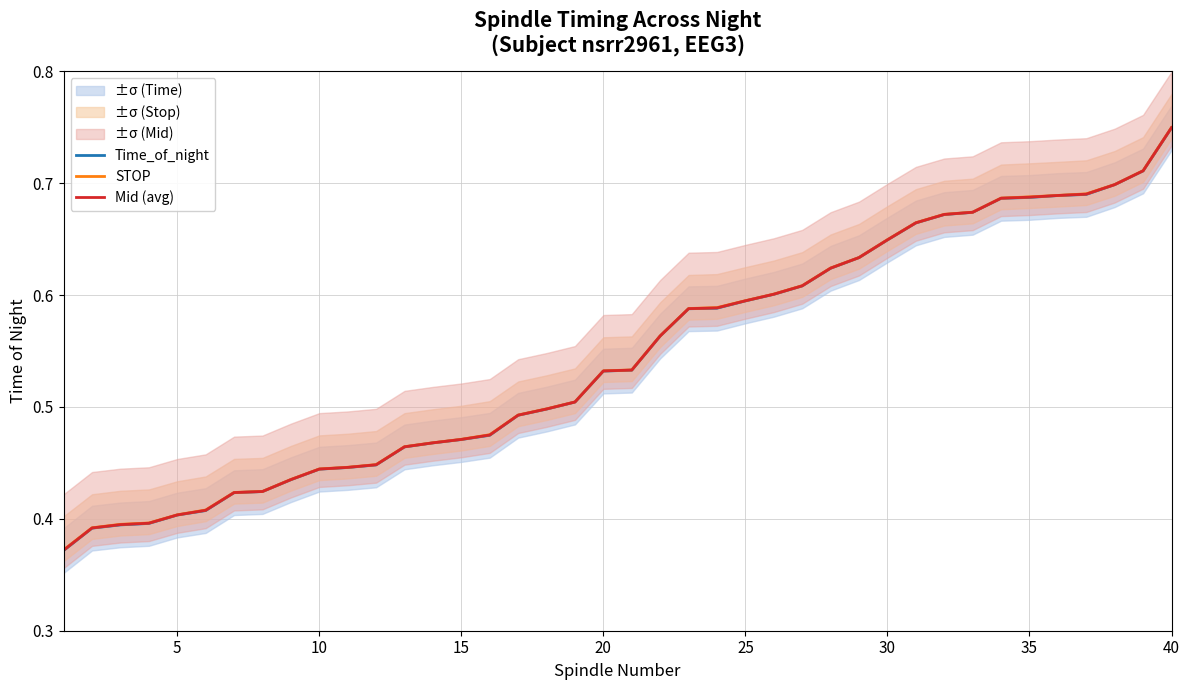

True or false: STOP and Time_of_night cross at least once.

False